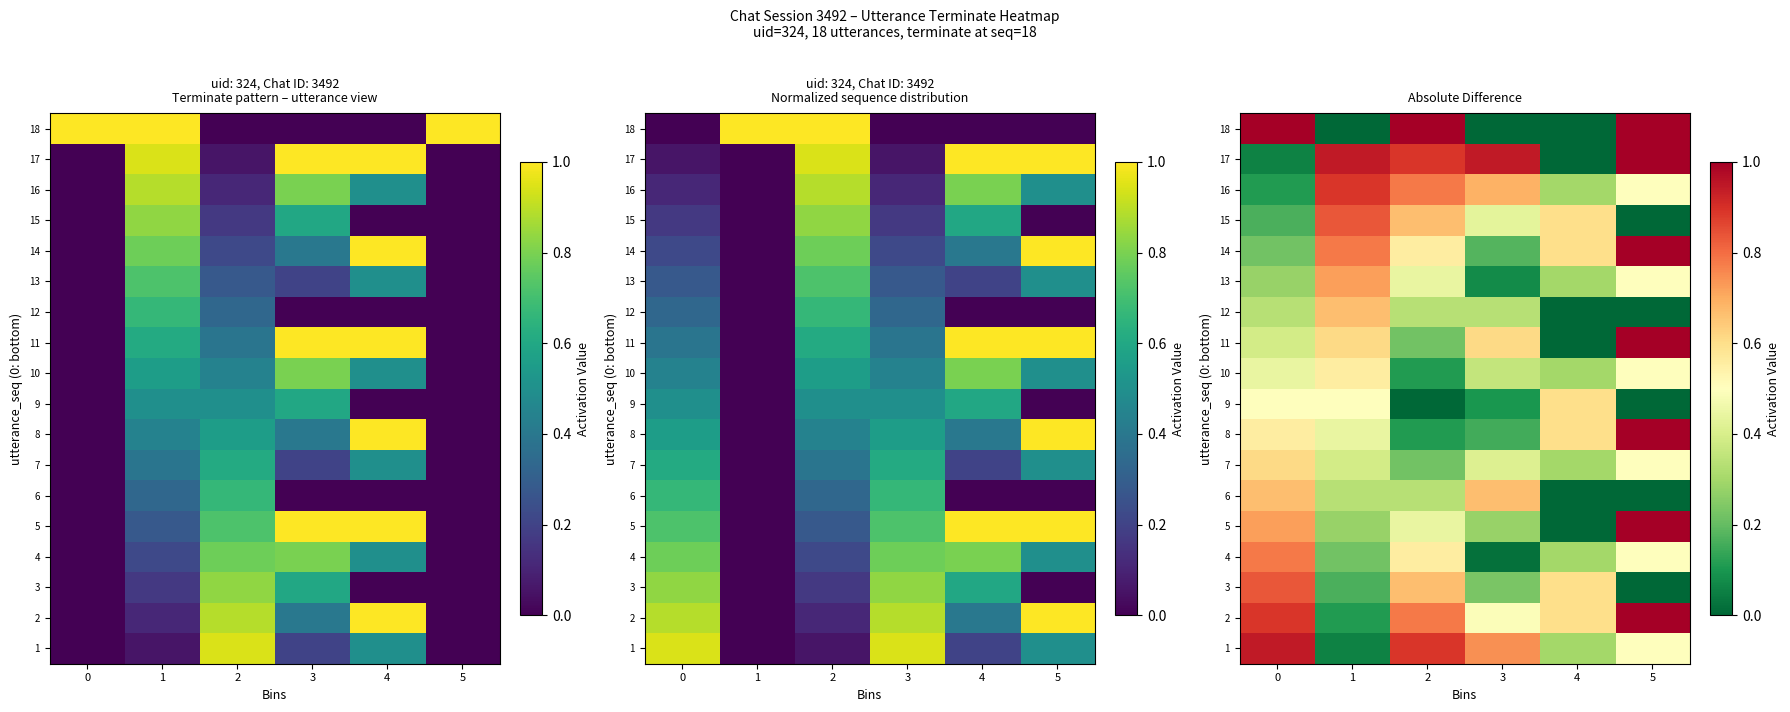

How many categories are shown in the chart?

6